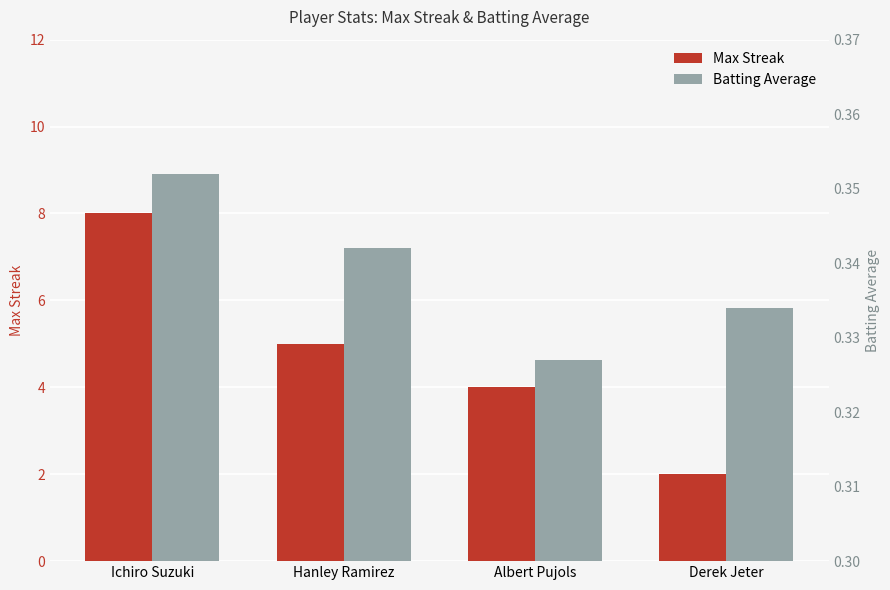

What is the sum of the Max Streak values at Derek Jeter and Albert Pujols?

6.0